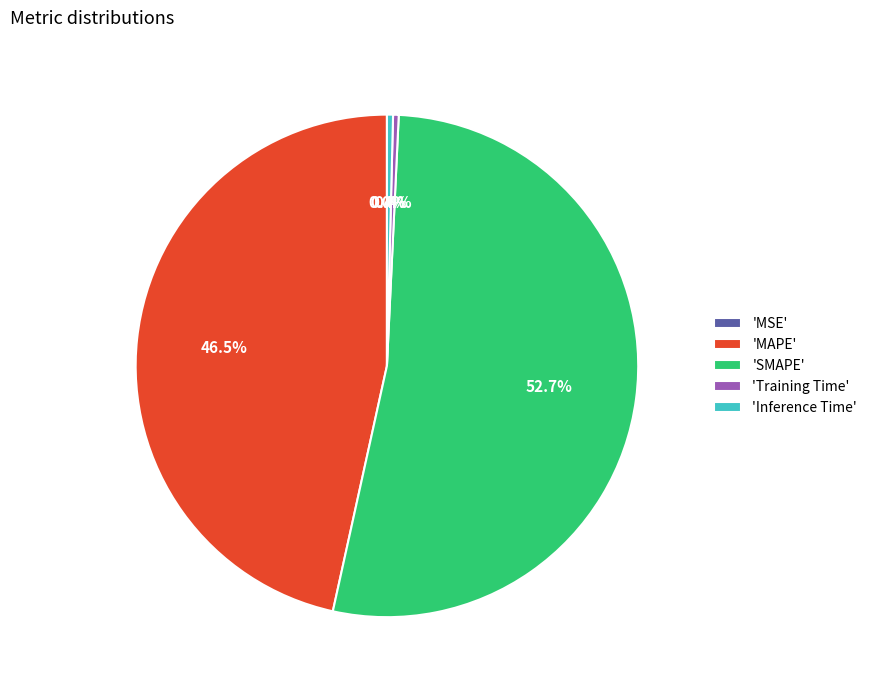

To the nearest percent, what is the difference between the largest and smallest slice percentages?

53%